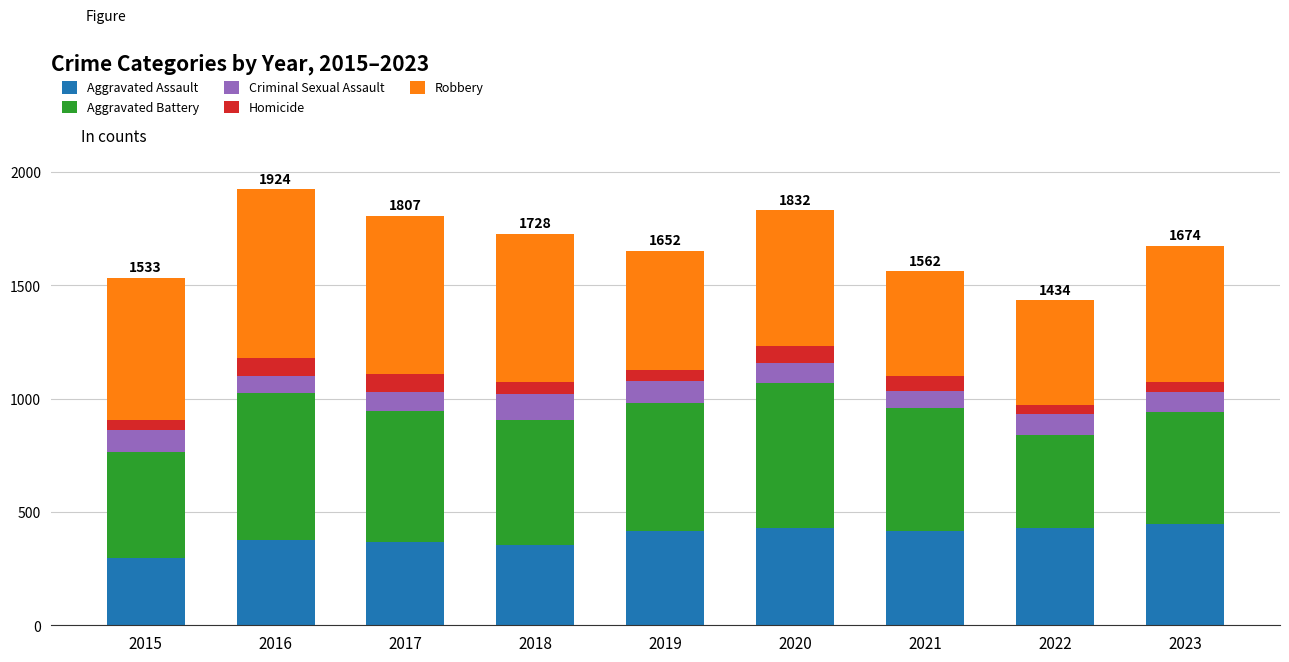

At which label does Aggravated Assault reach its minimum?

2015